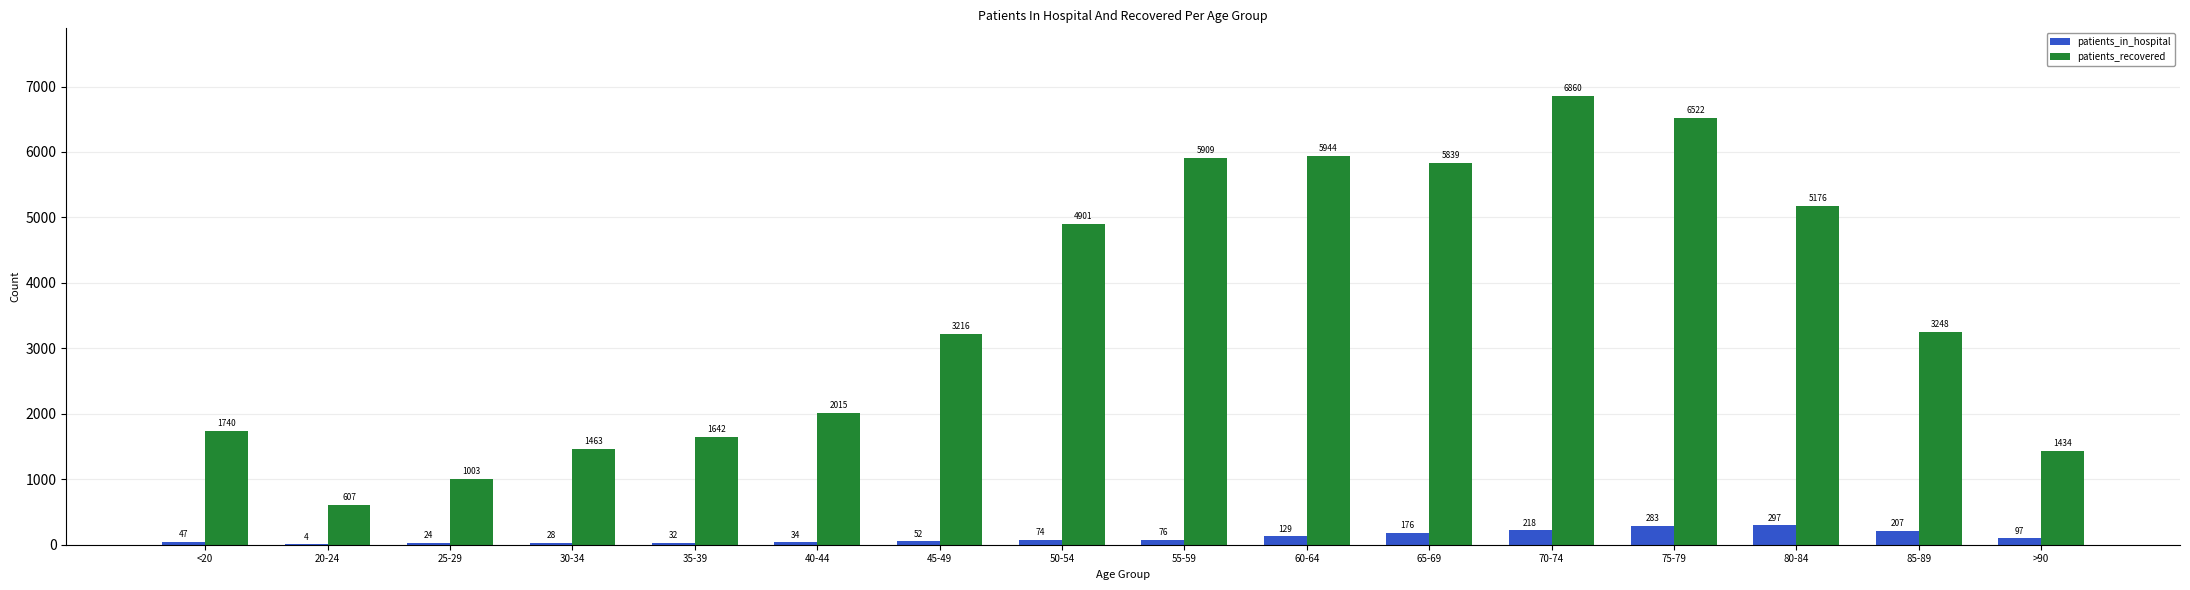

What is the greatest value displayed?

6860